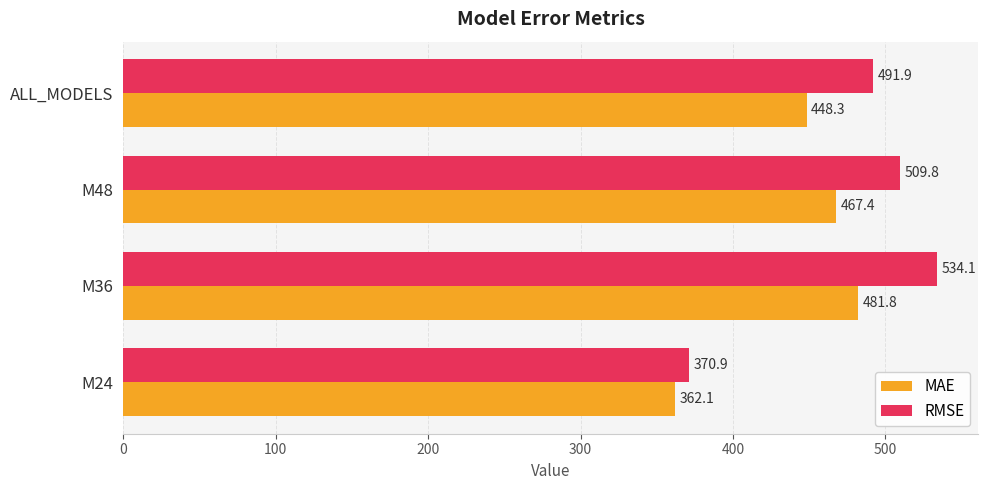

True or false: MAE has a value of 362.1 at M24.

True